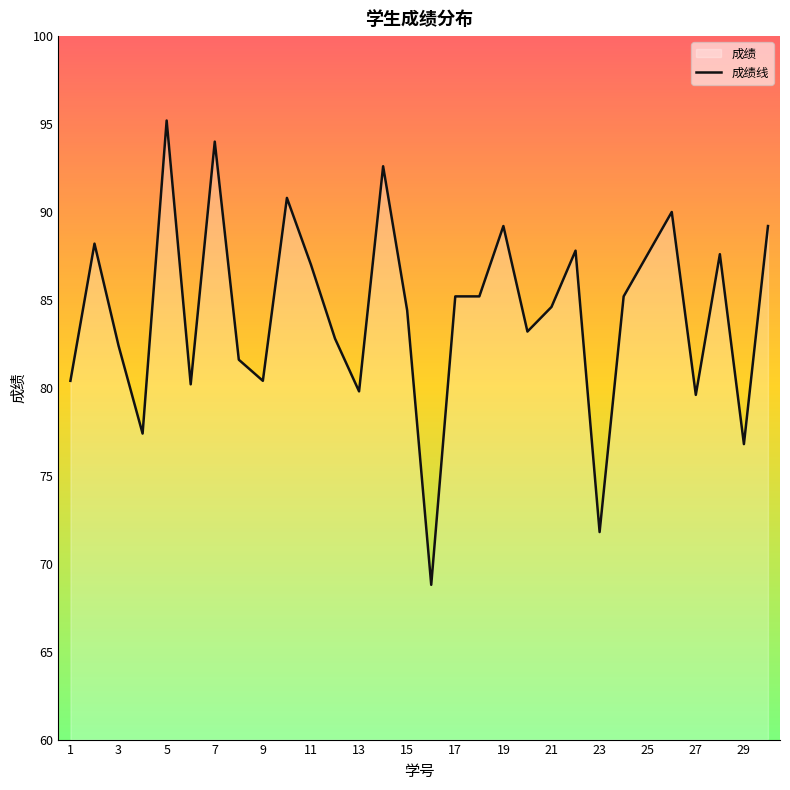

What is the difference between the maximum and minimum values?

26.4